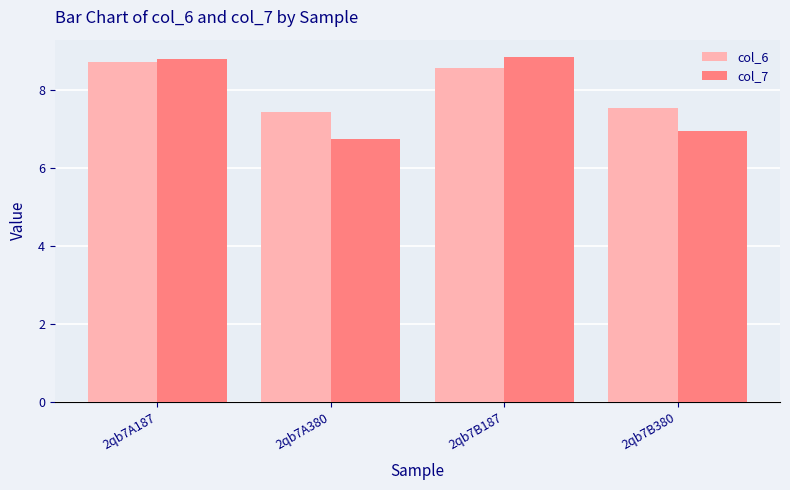

At how many categories does at least one series exceed 8?

2